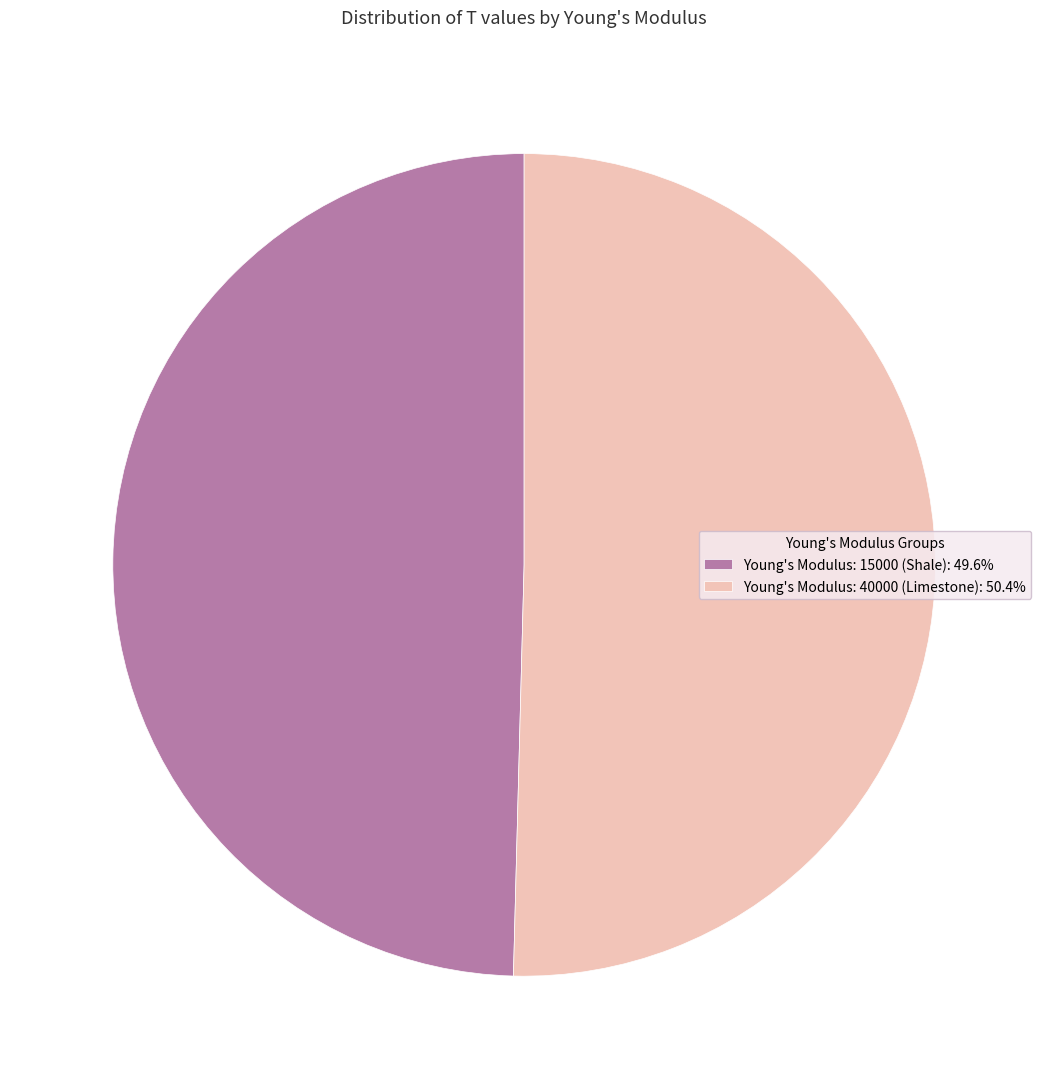

Is the sum of Young's Modulus: 15000 (Shale): 49.6% and Young's Modulus: 40000 (Limestone): 50.4% greater than half?

Yes